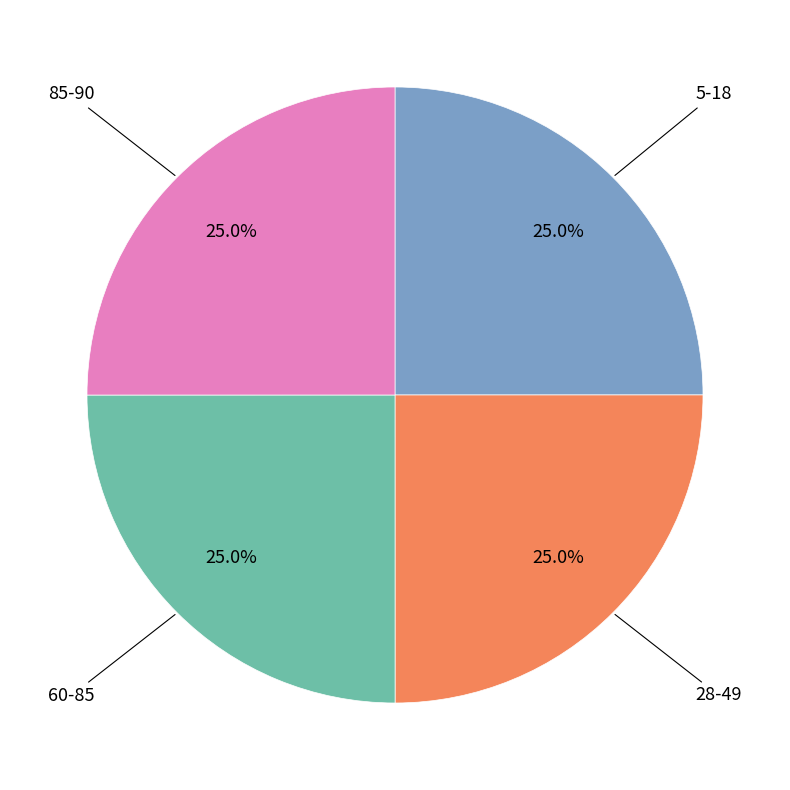

How many segments does this pie chart have?

4